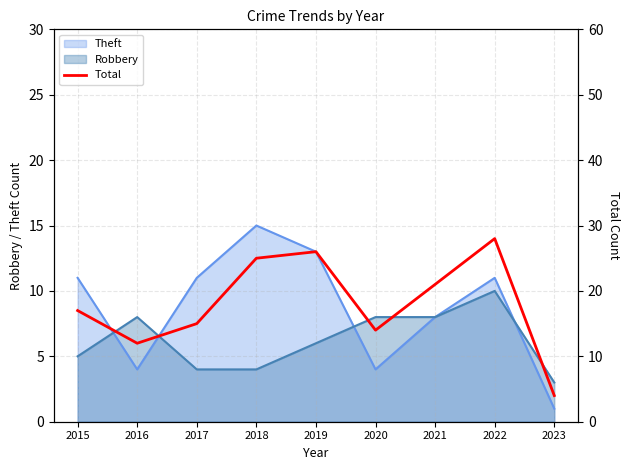

True or false: there are more than 1 points higher than both neighbors.

True